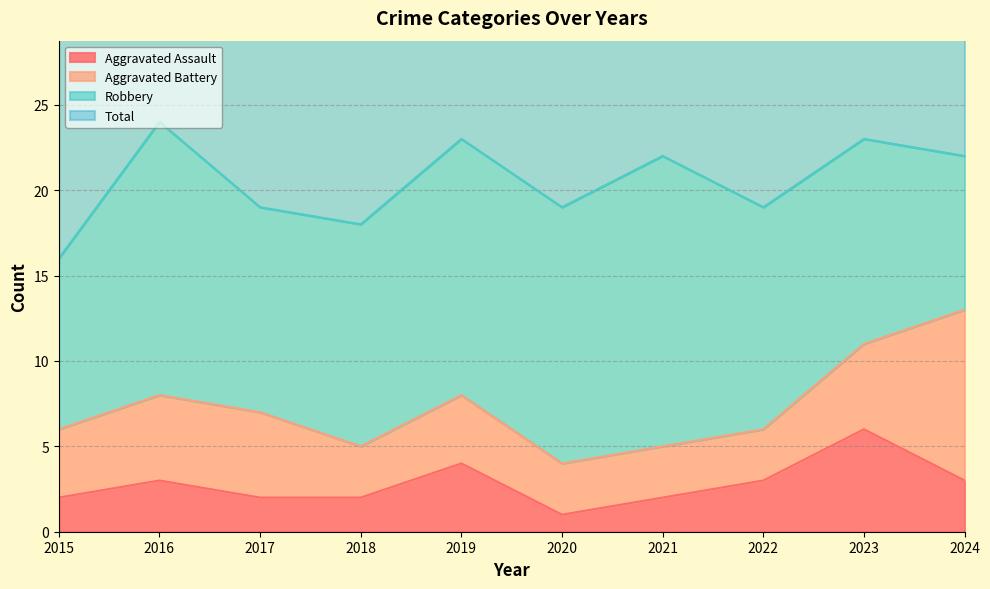

Where is the first local maximum for Total?

2016